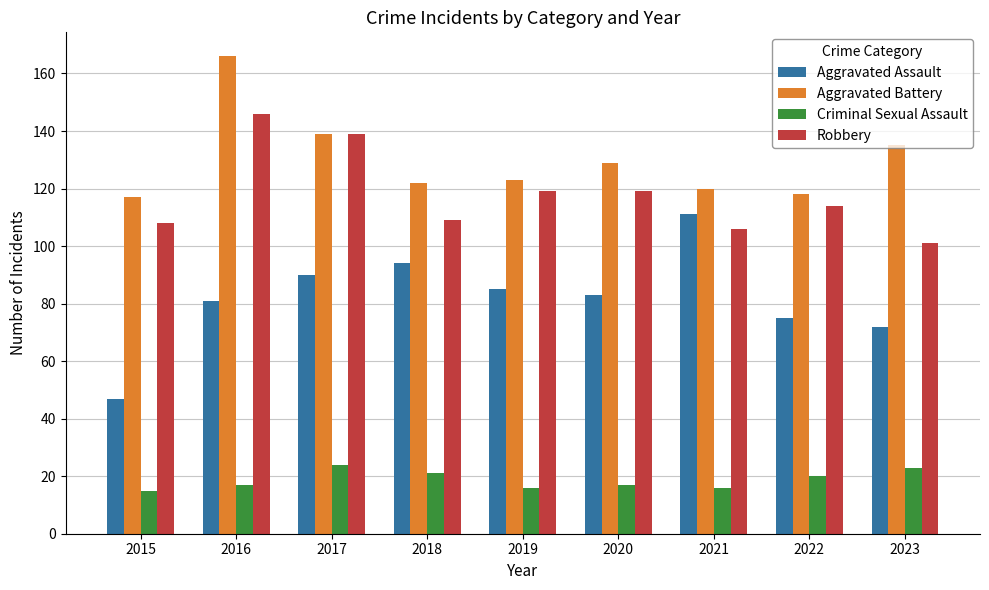

How many values in the Robbery series are below 114?

4